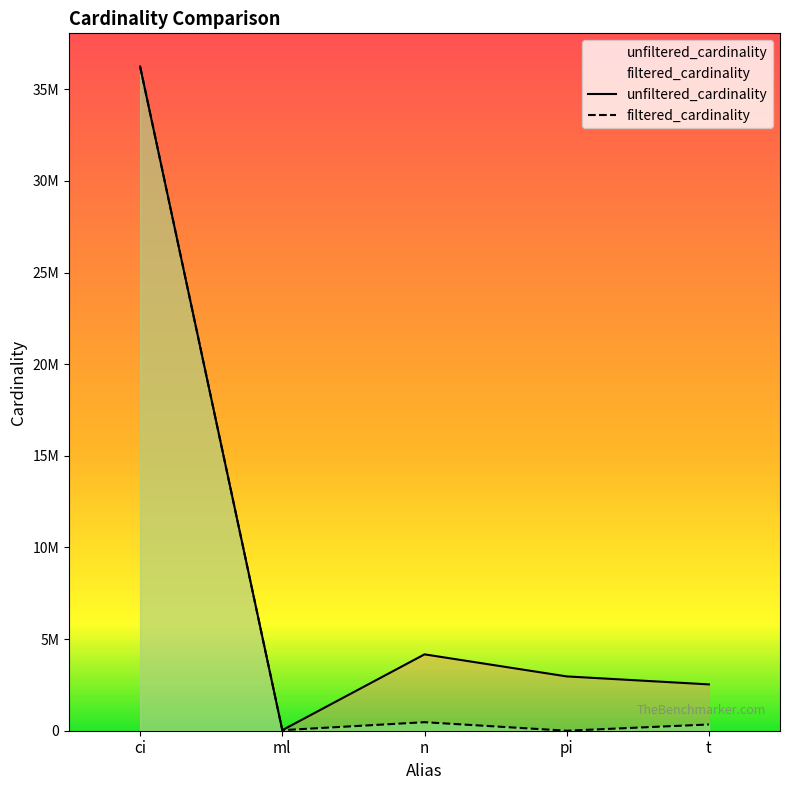

The value of filtered_cardinality at ci is 36244344. True or false?

True